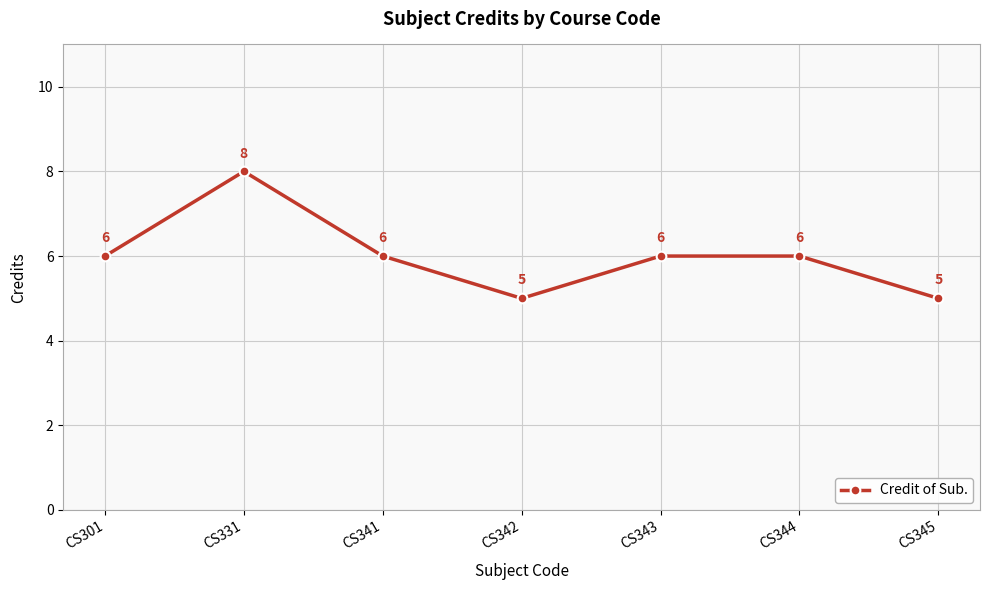

Count the values in the range 5 to 6.

6